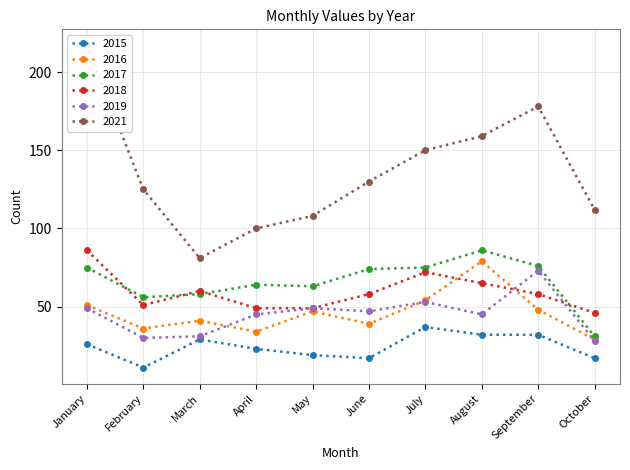

True or false: 2018 has a value of 72 at July.

True